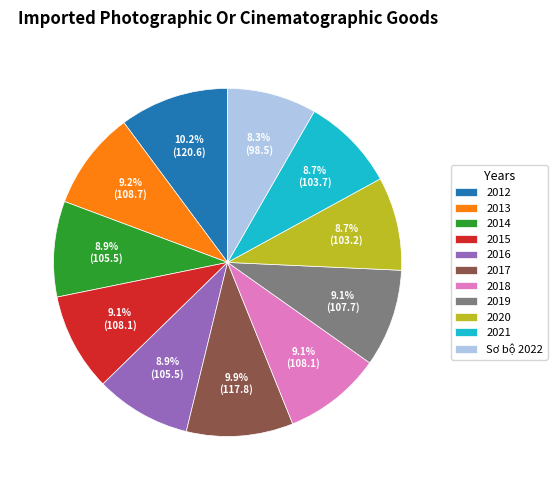

How much of the chart is everything except 2019?

90.9%